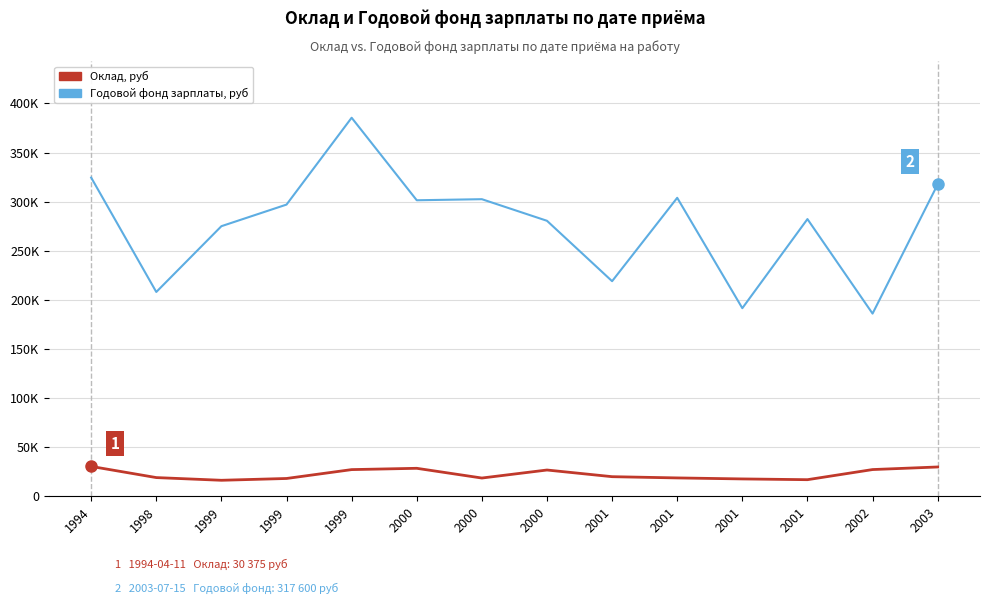

What are all the series names shown in the legend?

Оклад, руб, Годовой фонд зарплаты, руб